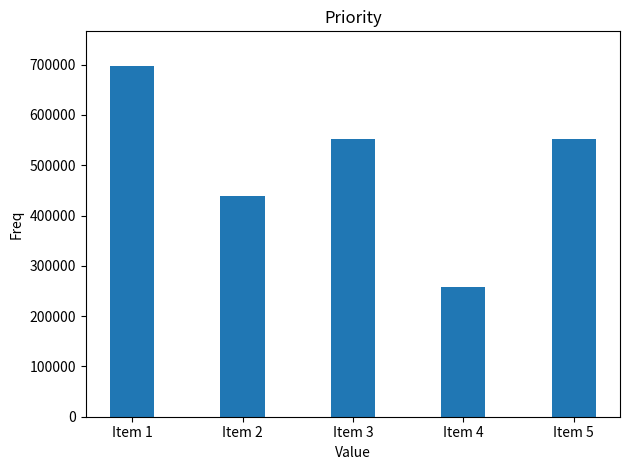

Which label corresponds to the largest value in the chart?

Item 1